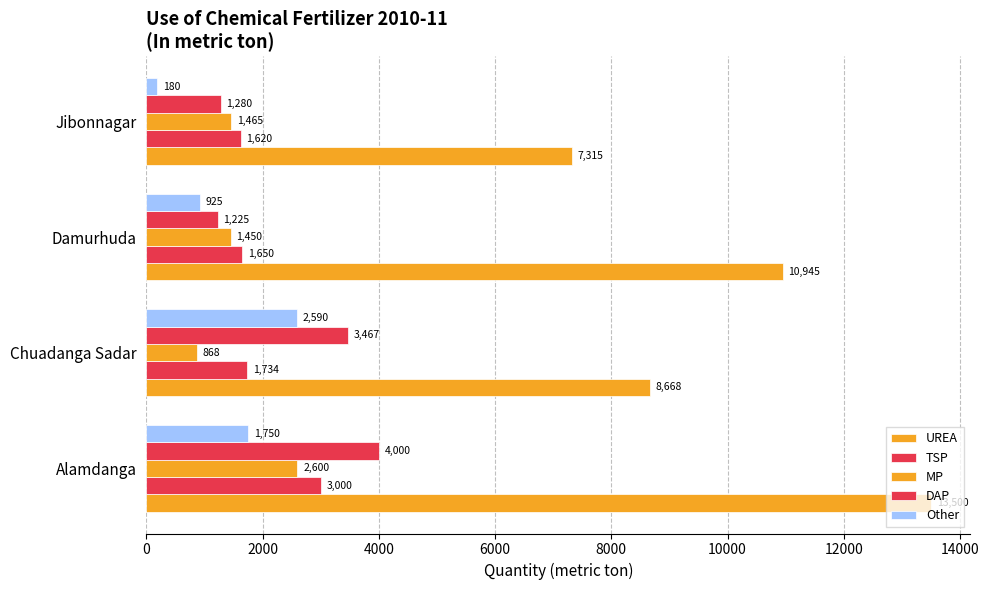

What is the sum of all DAP values?

9972